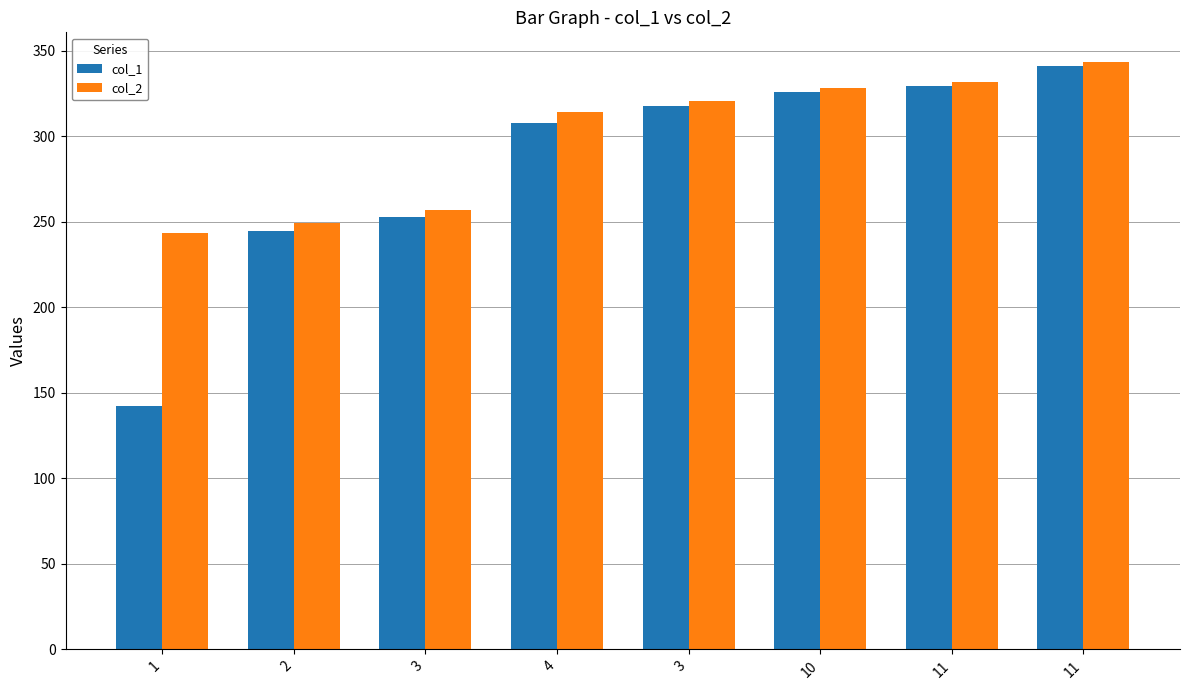

Which label corresponds to the smallest value in the chart?

1